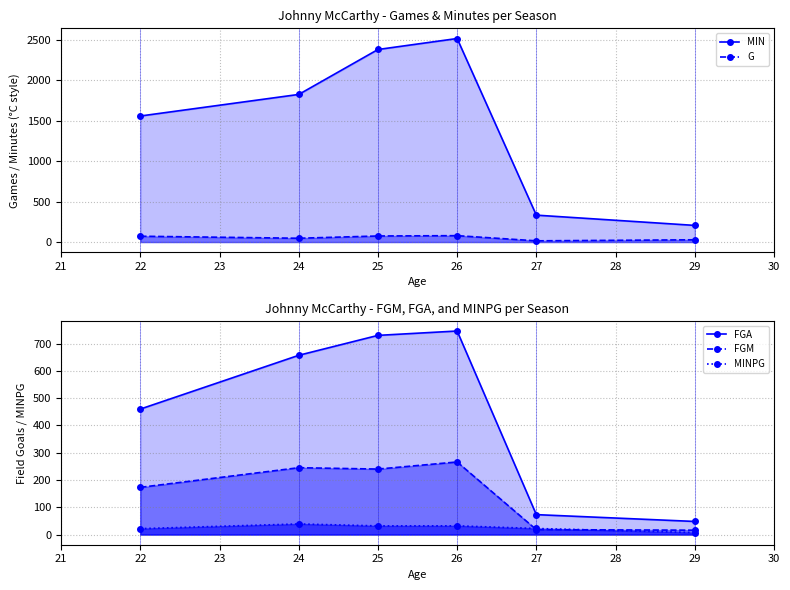

At how many categories does at least one series exceed 431?

4